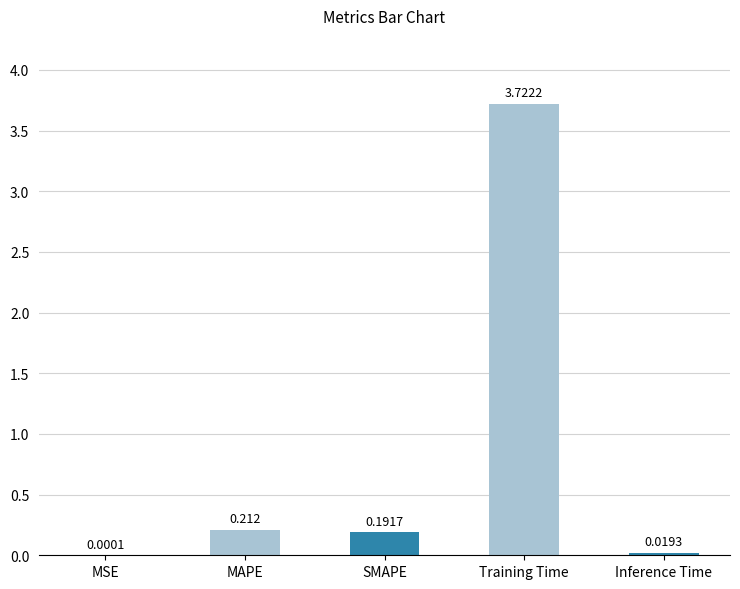

Which category has the highest value across all series?

Training Time